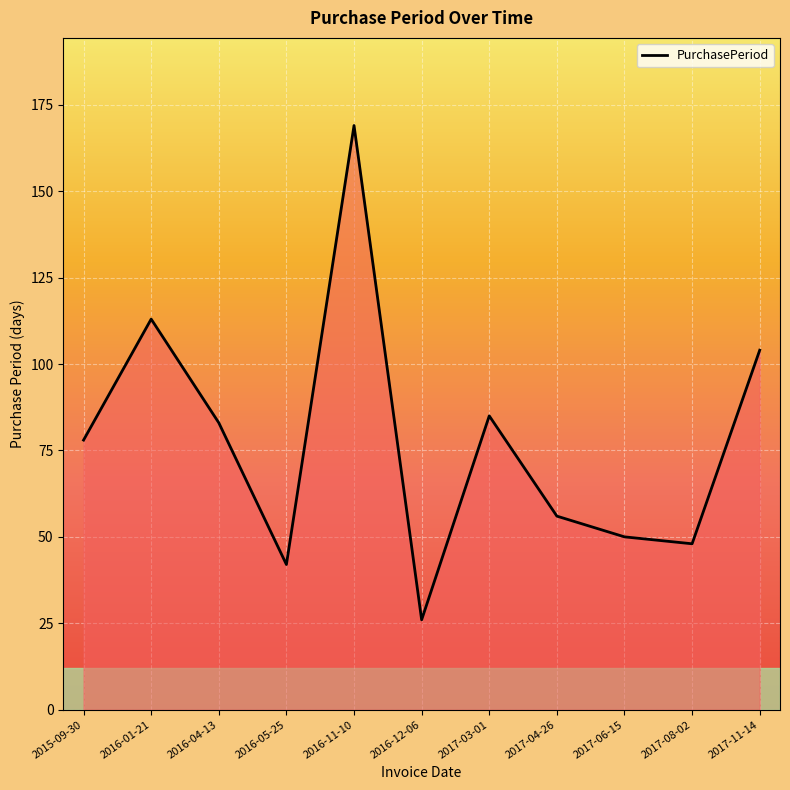

How many lines are shown in the chart?

1